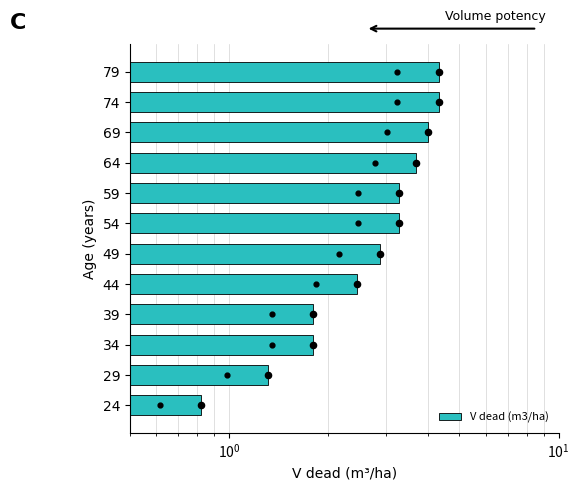

What is the ratio of the value at 49 to the value at 34?

1.6